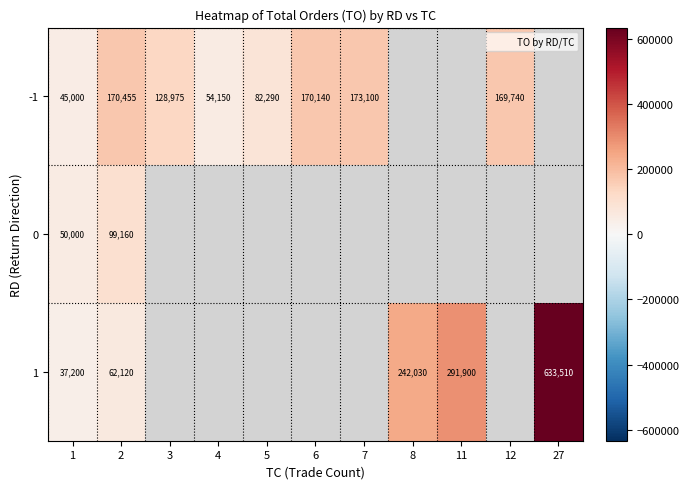

Which series has the largest range (max minus min)?

1